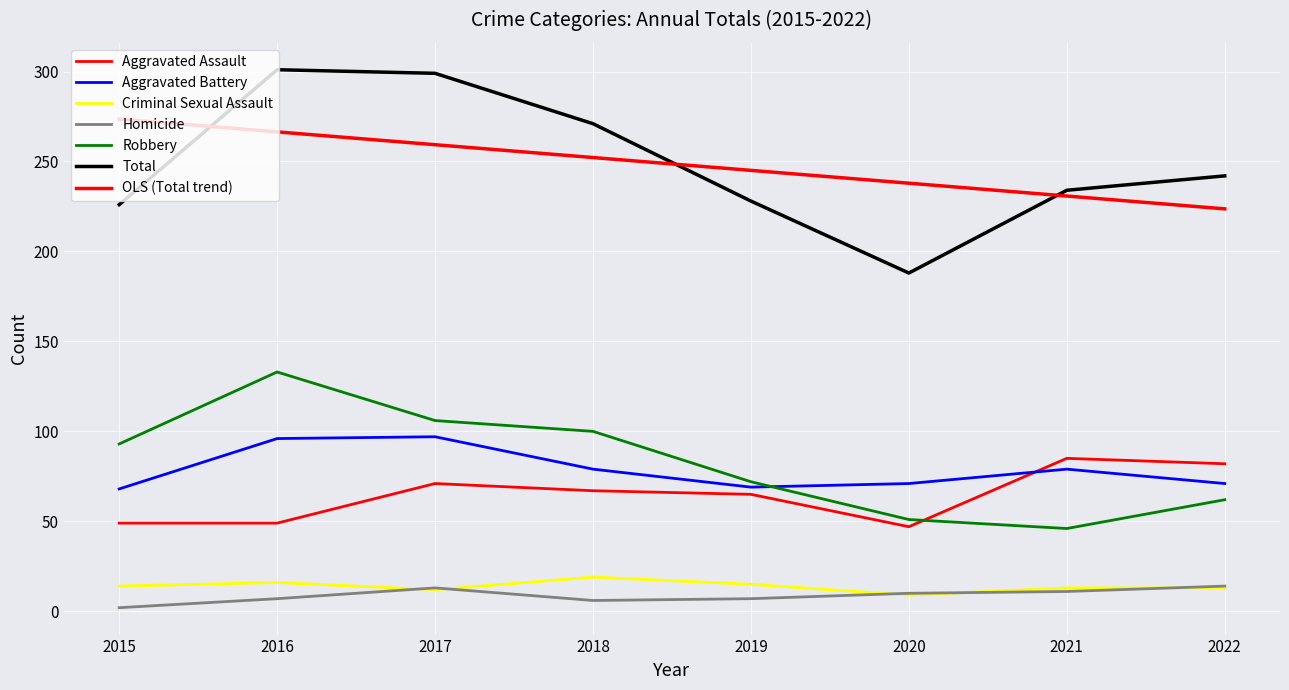

The Robbery series shows 133 at 2016. True or false?

True